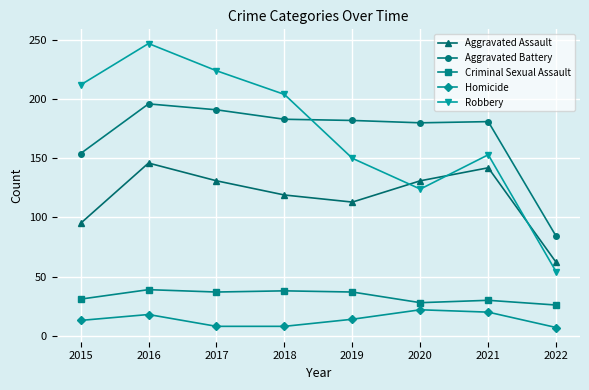

True or false: Criminal Sexual Assault has more than 1 interior local peaks.

True